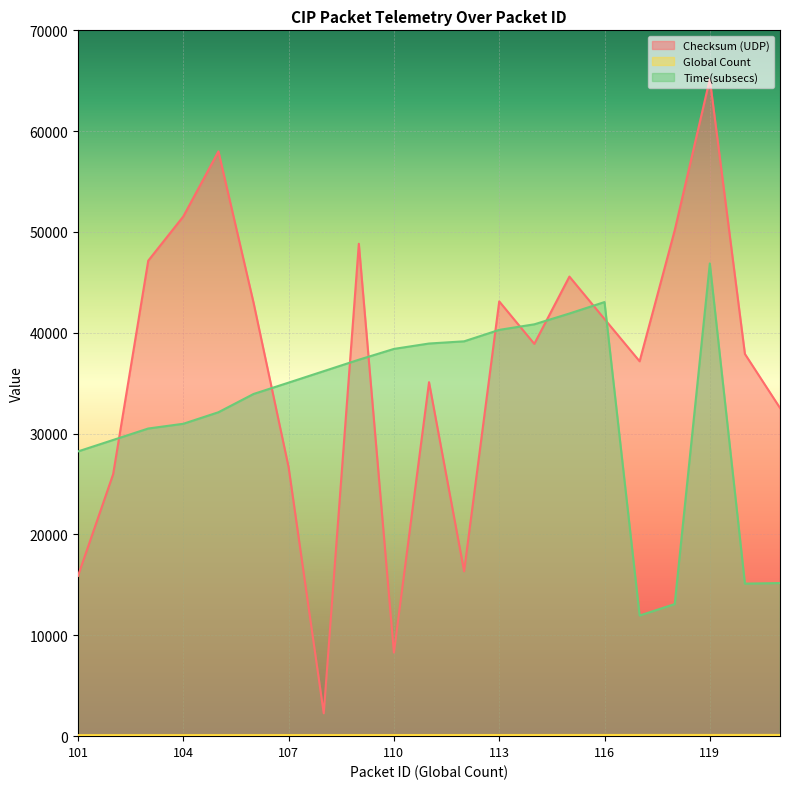

How many values in the Checksum (UDP) series exceed 38906?

10